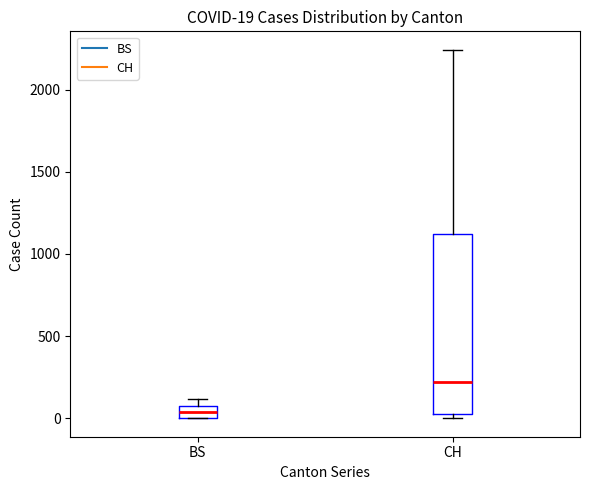

Which box is the tallest, from its lower edge to its upper edge?

CH